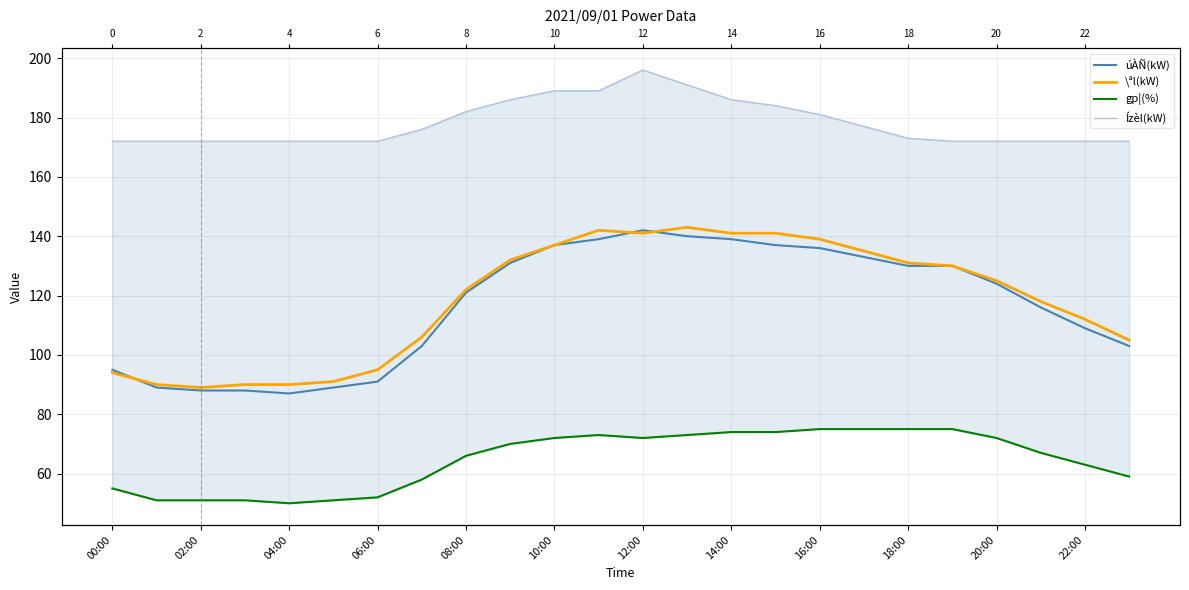

Count the number of categories in the chart.

24